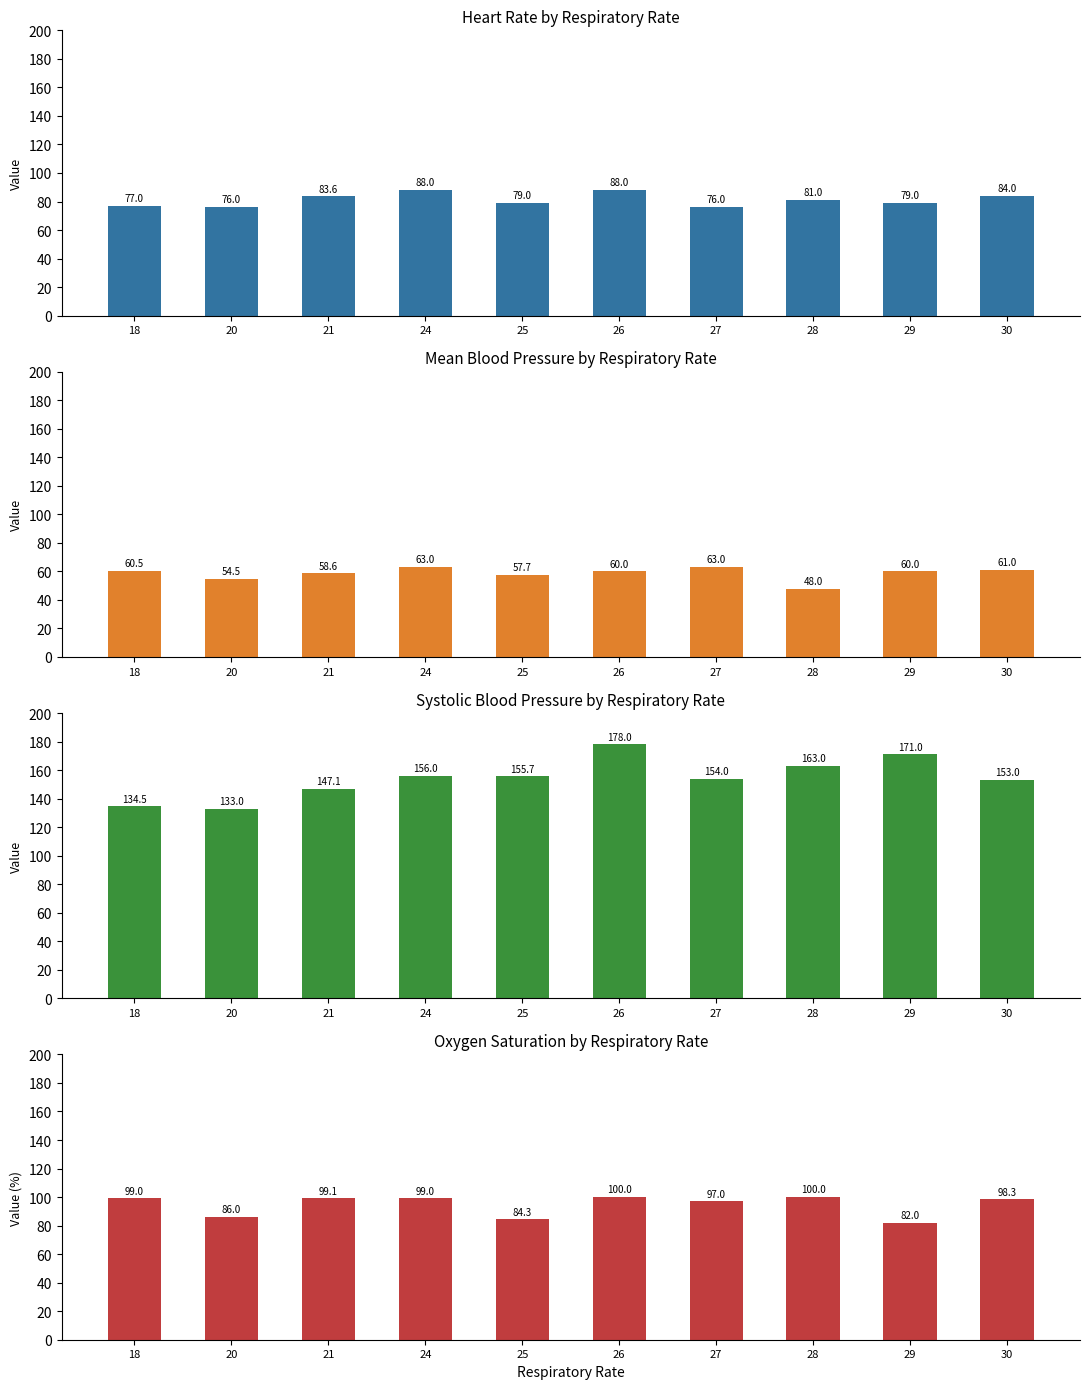

At how many categories does at least one series exceed 53?

10